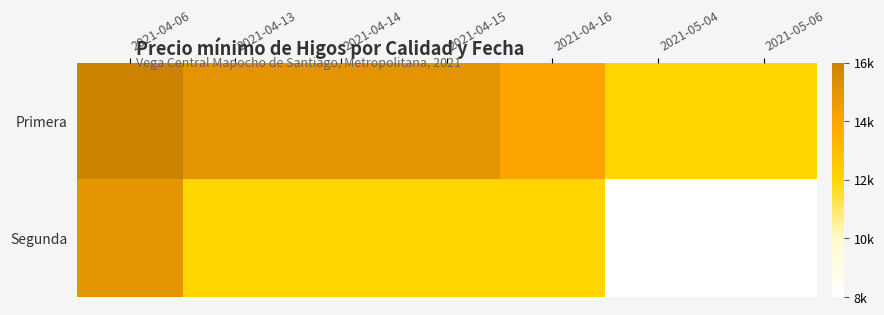

Reading left to right, what are all the values shown in this chart?

Primera: 2021-04-06=16000	2021-04-13=15000	2021-04-14=15000	2021-04-15=15000	2021-04-16=14000	2021-05-04=12000	2021-05-06=12000
Segunda: 2021-04-06=15000	2021-04-13=12000	2021-04-14=12000	2021-04-15=12000	2021-04-16=12000	2021-05-04=8000	2021-05-06=8000